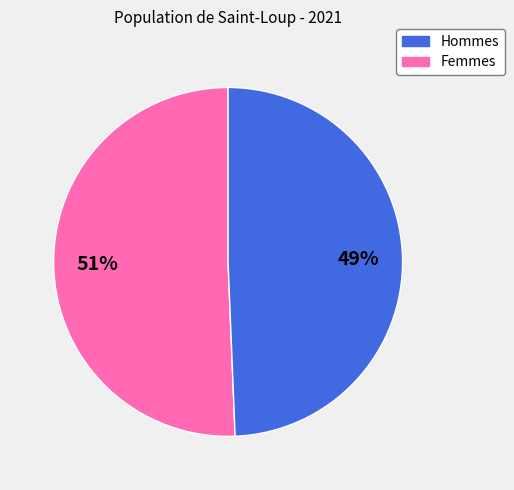

To the nearest percent, what is the average slice percentage?

50%